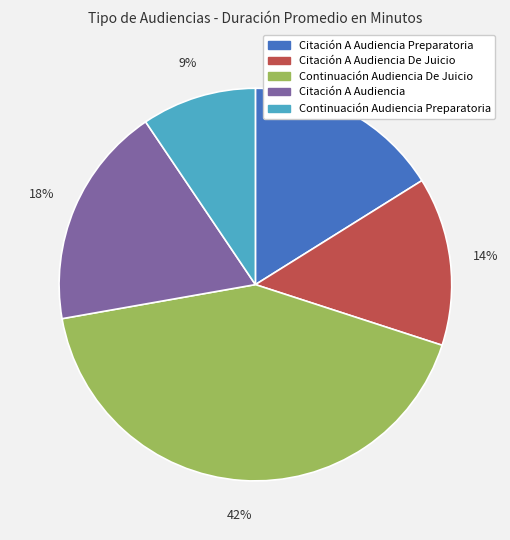

Count the number of slices in the pie.

5